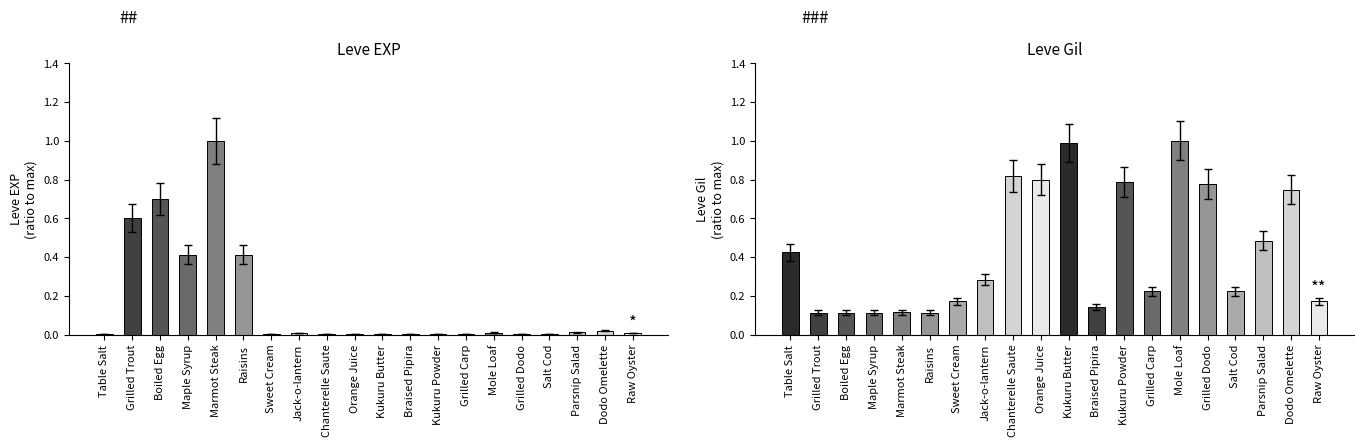

Is it true that Leve Gil equals 1.2 at Kukuru Powder?

False